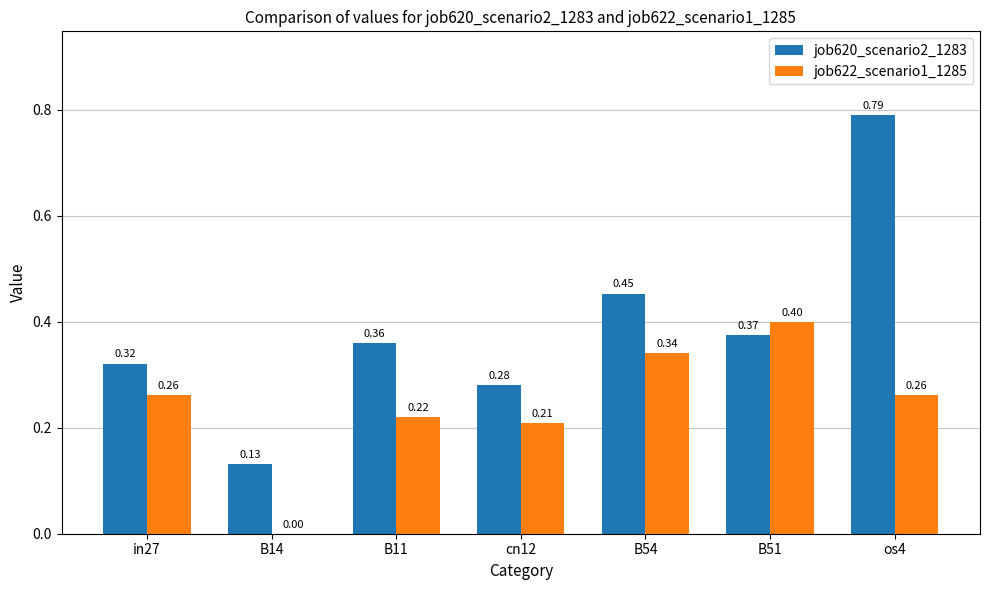

What is the sum of all job622_scenario1_1285 values?

1.7